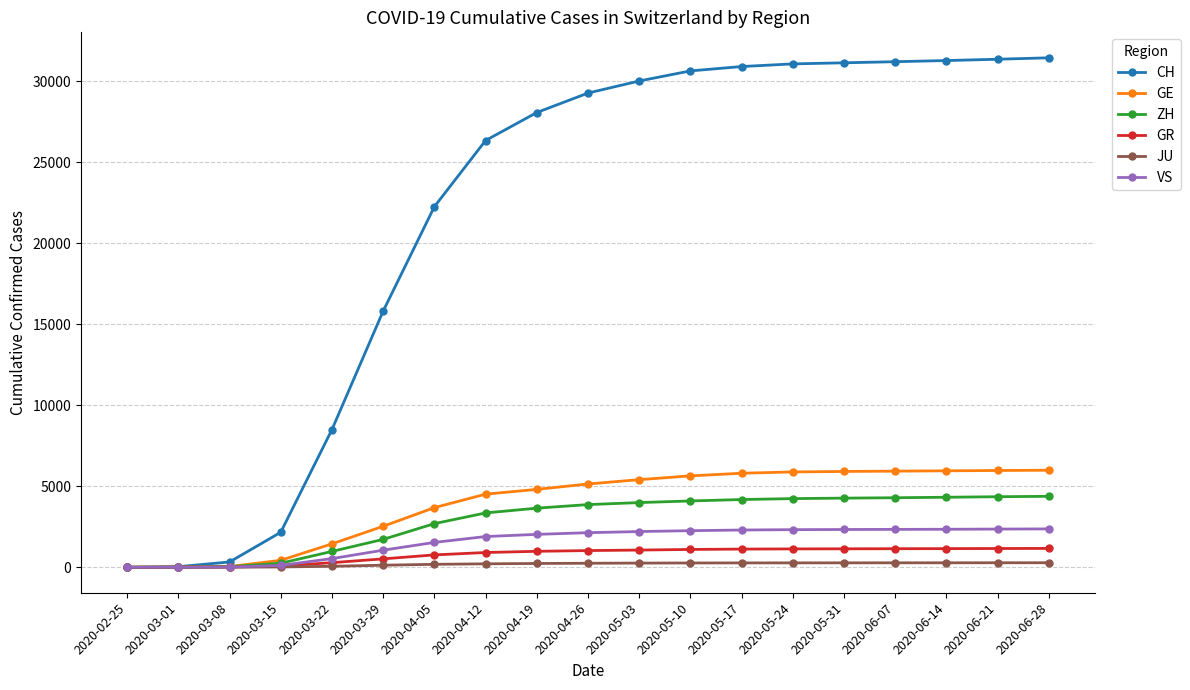

What are all the series names shown in the legend?

CH, GE, ZH, GR, JU, VS